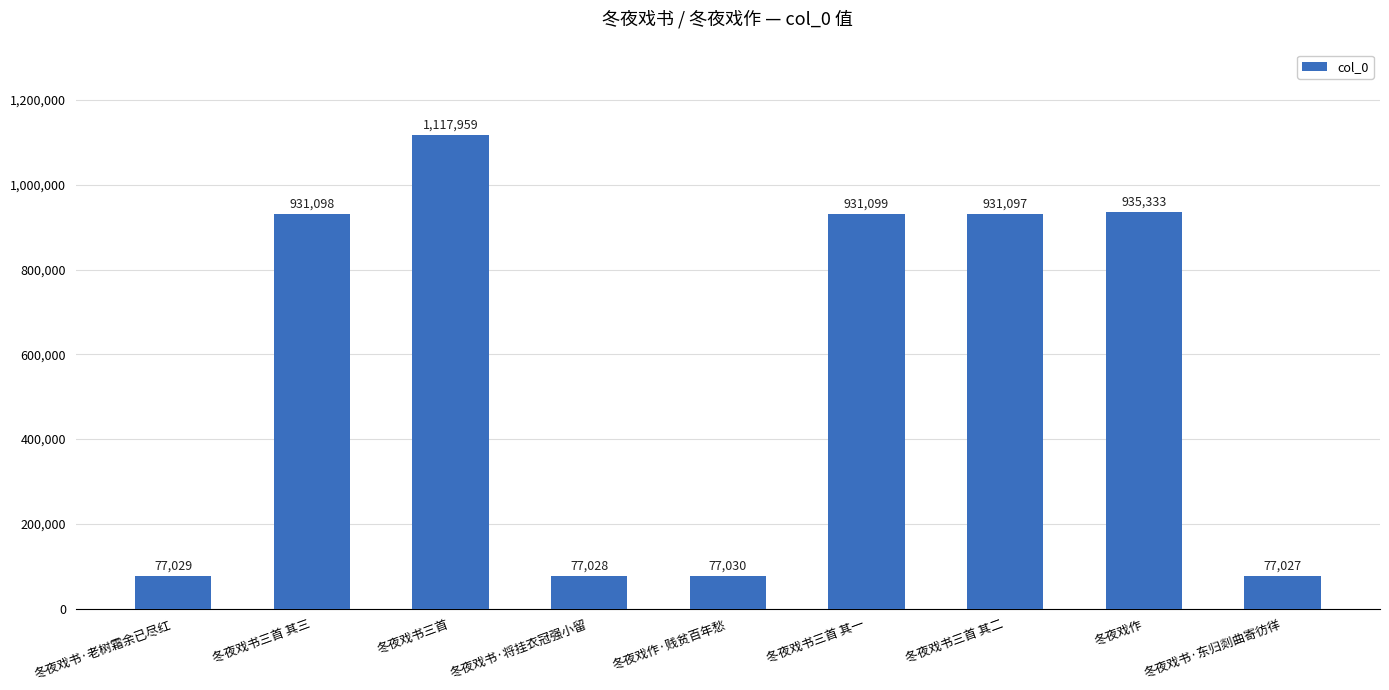

Which label corresponds to the smallest value in the chart?

冬夜戏书·东归剡曲寄彷徉